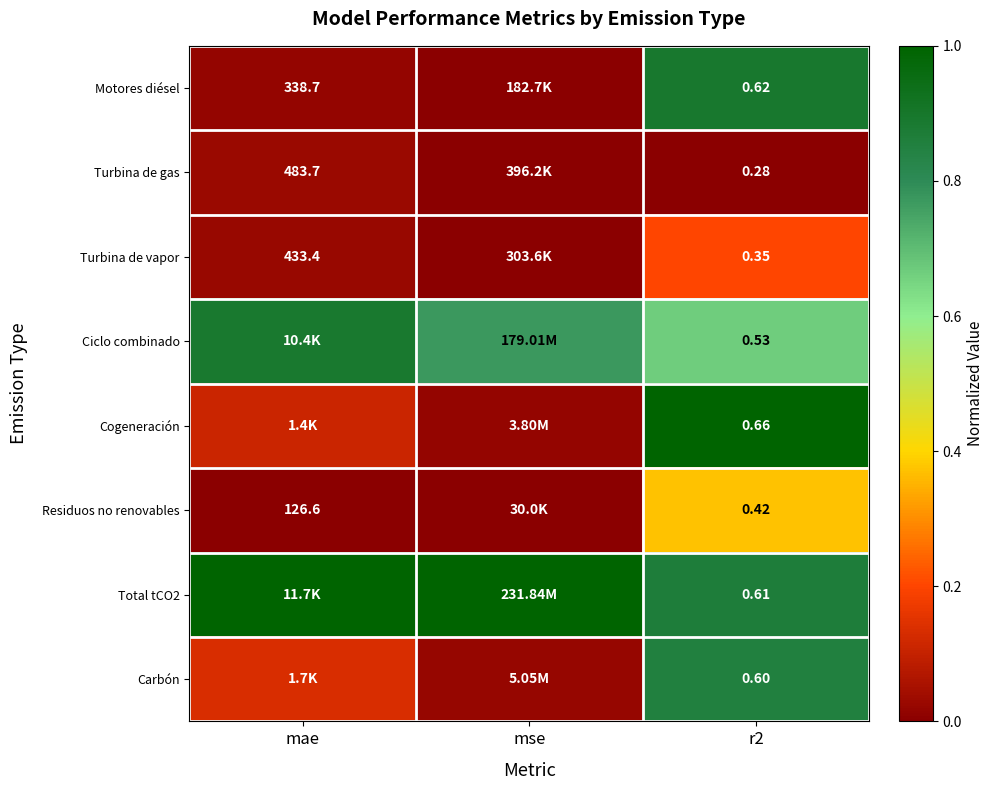

True or false: Residuos no renovables has a value of 0.4 at r2.

True